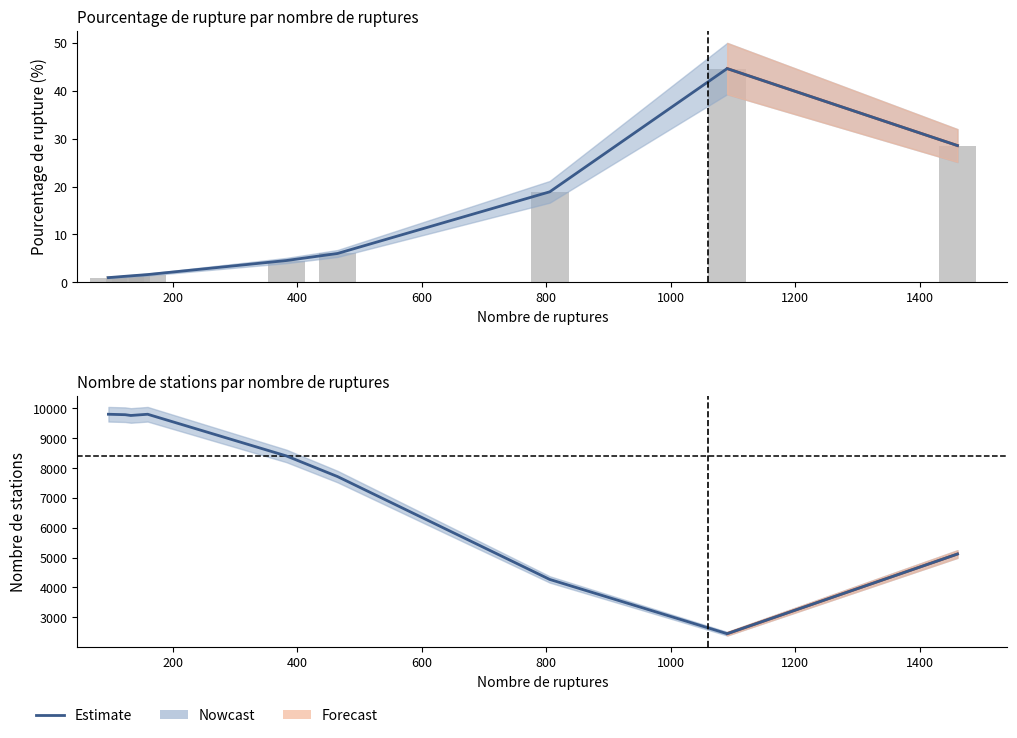

How many data points are less than 8408?

4